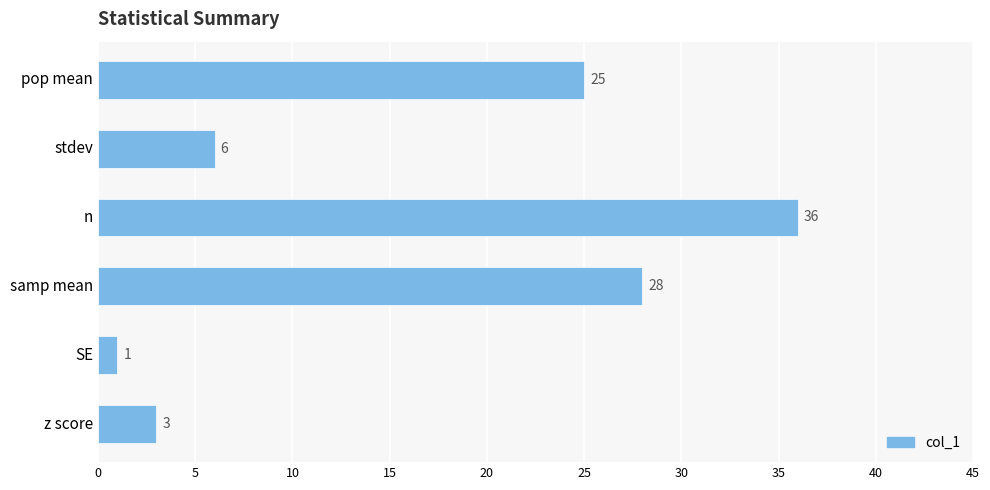

What is the difference between the maximum and second lowest values?

33